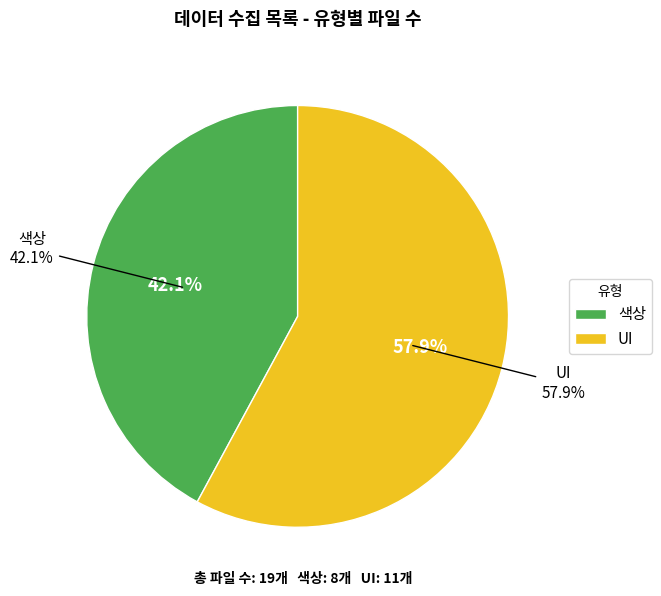

Which slice represents more than half of the pie?

UI